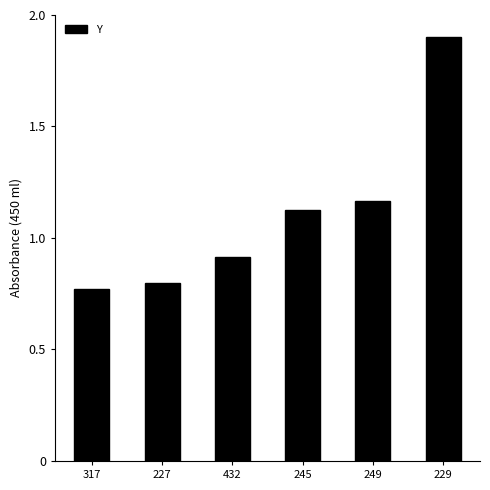

What is the value of the 3rd bar from the left?

0.9